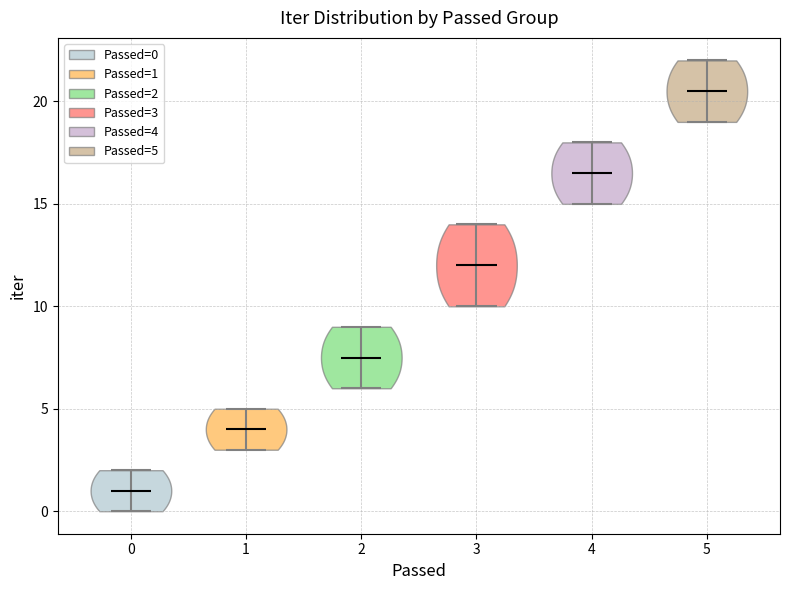

Where does the median line of the violin at x = 0 sit on the y-axis? The values are not printed on the chart, so give them approximately, as read against the axis.

1.0